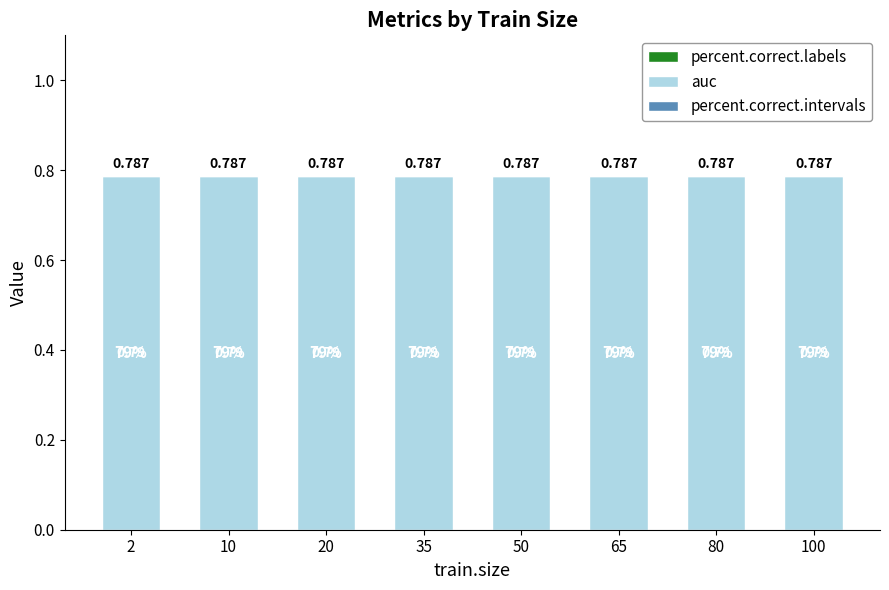

Reading left to right, what are all the values shown in this chart?

percent.correct.labels: 0.0	0.0	0.0	0.0	0.0	0.0	0.0	0.0
auc: 0.8	0.8	0.8	0.8	0.8	0.8	0.8	0.8
percent.correct.intervals: 0.0	0.0	0.0	0.0	0.0	0.0	0.0	0.0